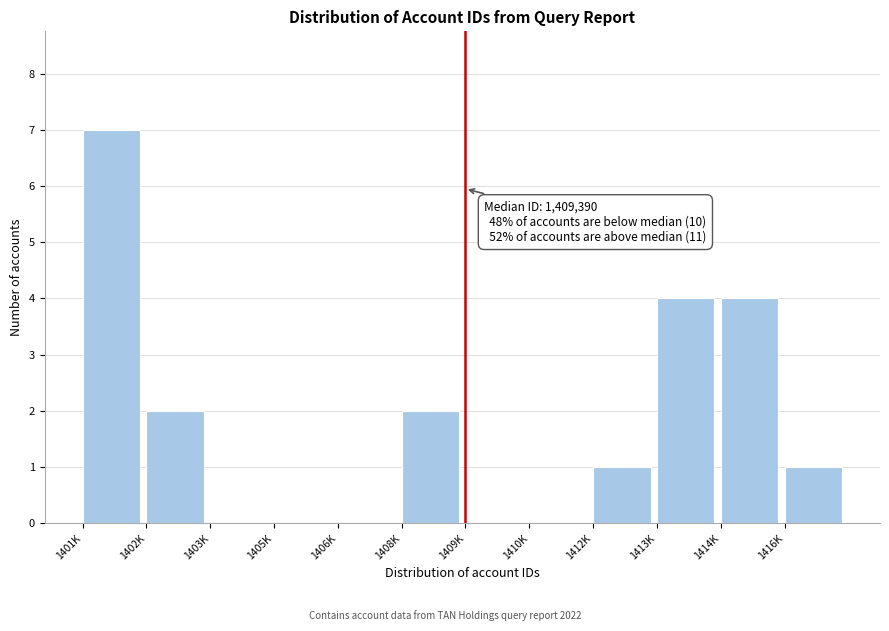

Reading left to right, list all the values displayed in this chart.

1401K=7	1402K=2	1403K=0	1405K=0	1406K=0	1408K=2	1409K=0	1410K=0	1412K=1	1413K=4	1414K=4	1416K=1